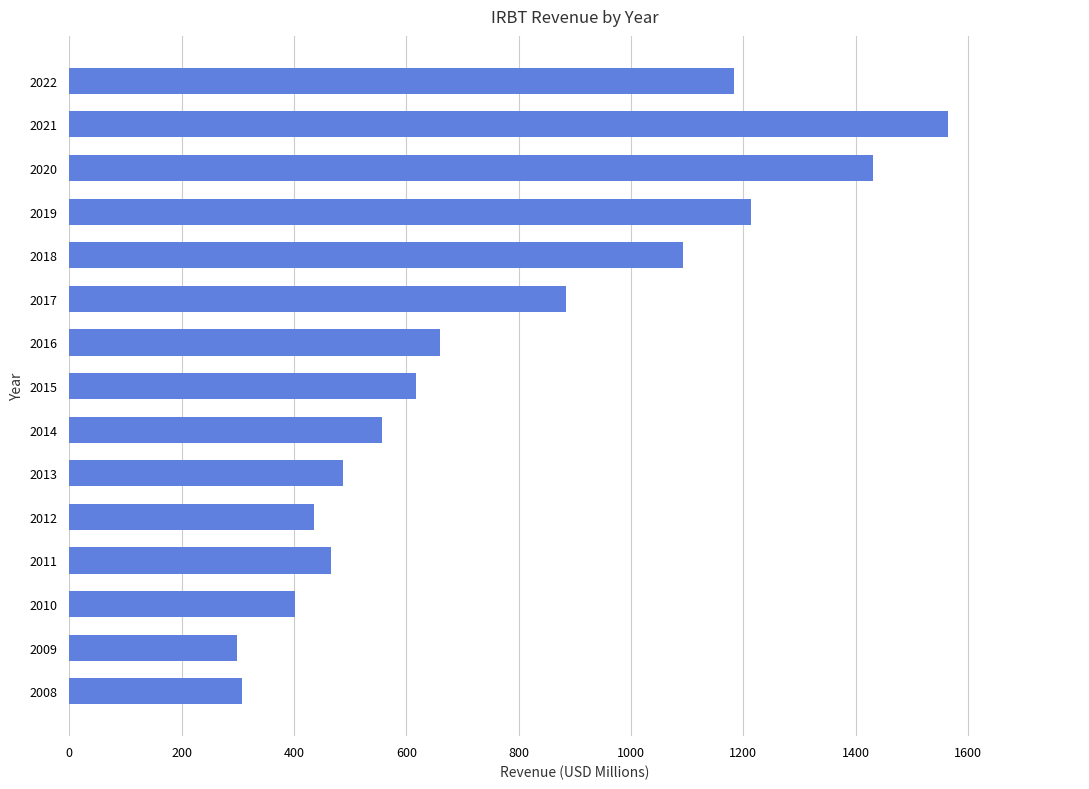

What is the approximate value at 2010?

401.0